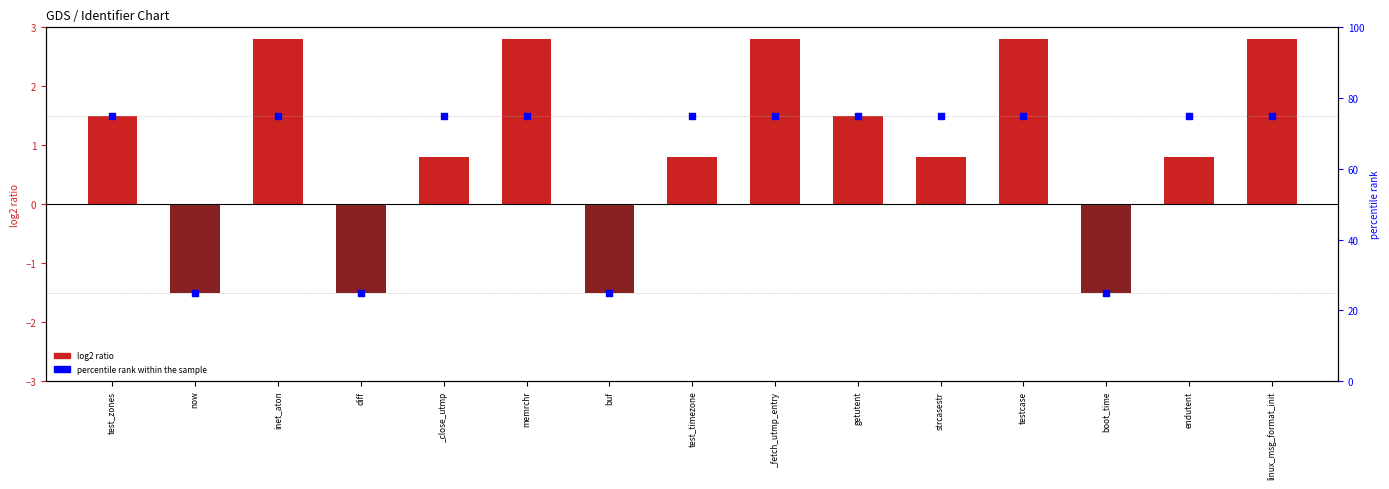

At how many categories does at least one series exceed 65?

11